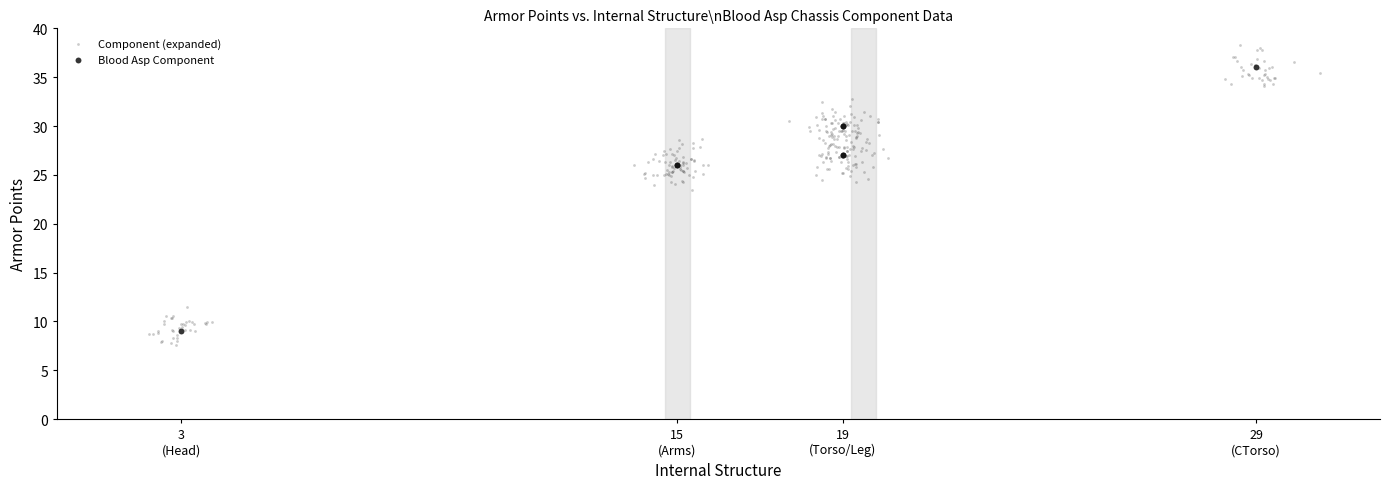

Which series has the widest spread of Y values?

Component (expanded)